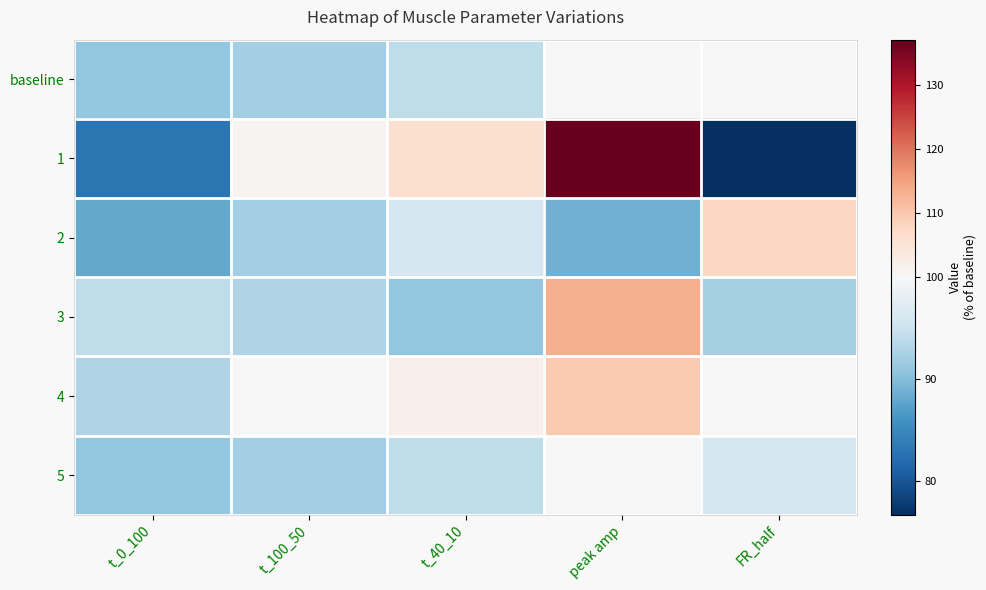

What is the spread (max minus min) of values at t_40_10?

15.0